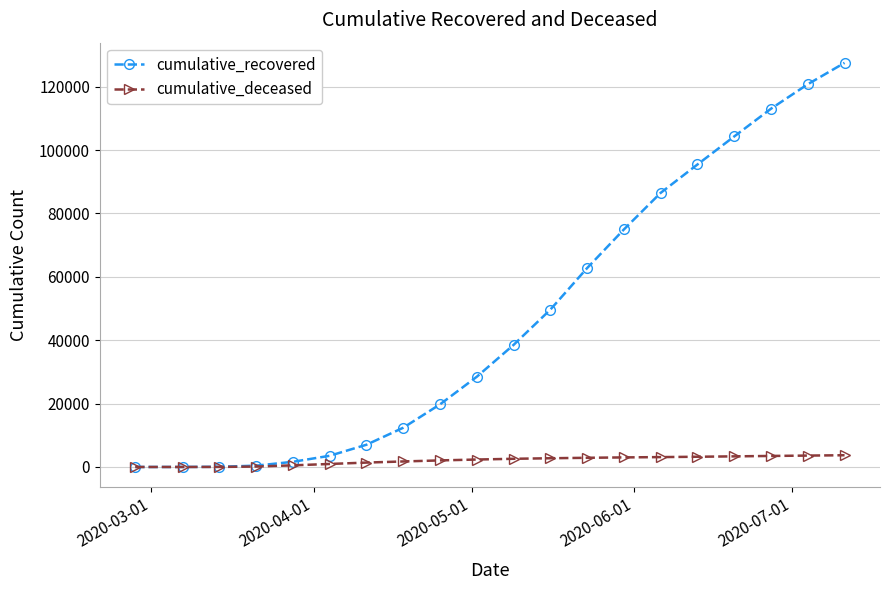

Which series has the largest range (max minus min)?

cumulative_recovered